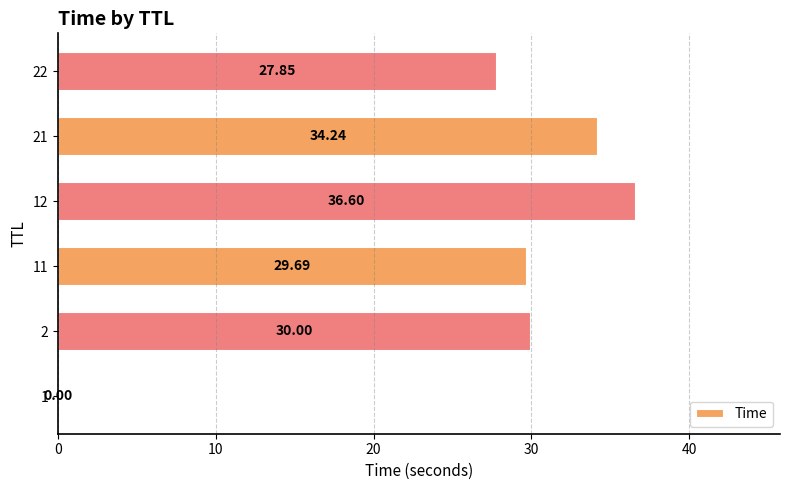

Between 1 and 12, which is larger?

12